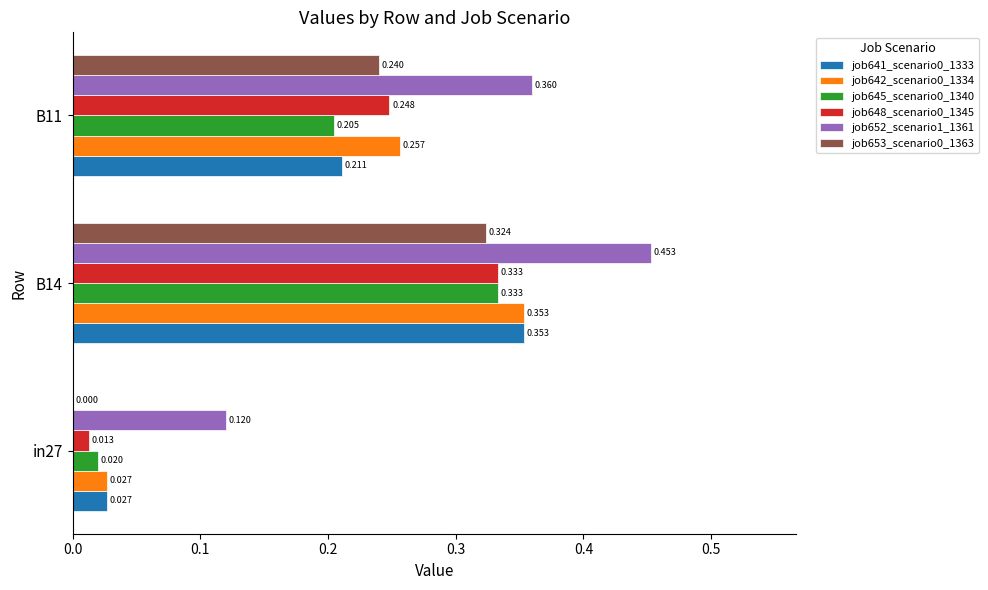

Is the value of job648_scenario0_1345 at B11 greater than the value of job653_scenario0_1363 at B11?

Yes